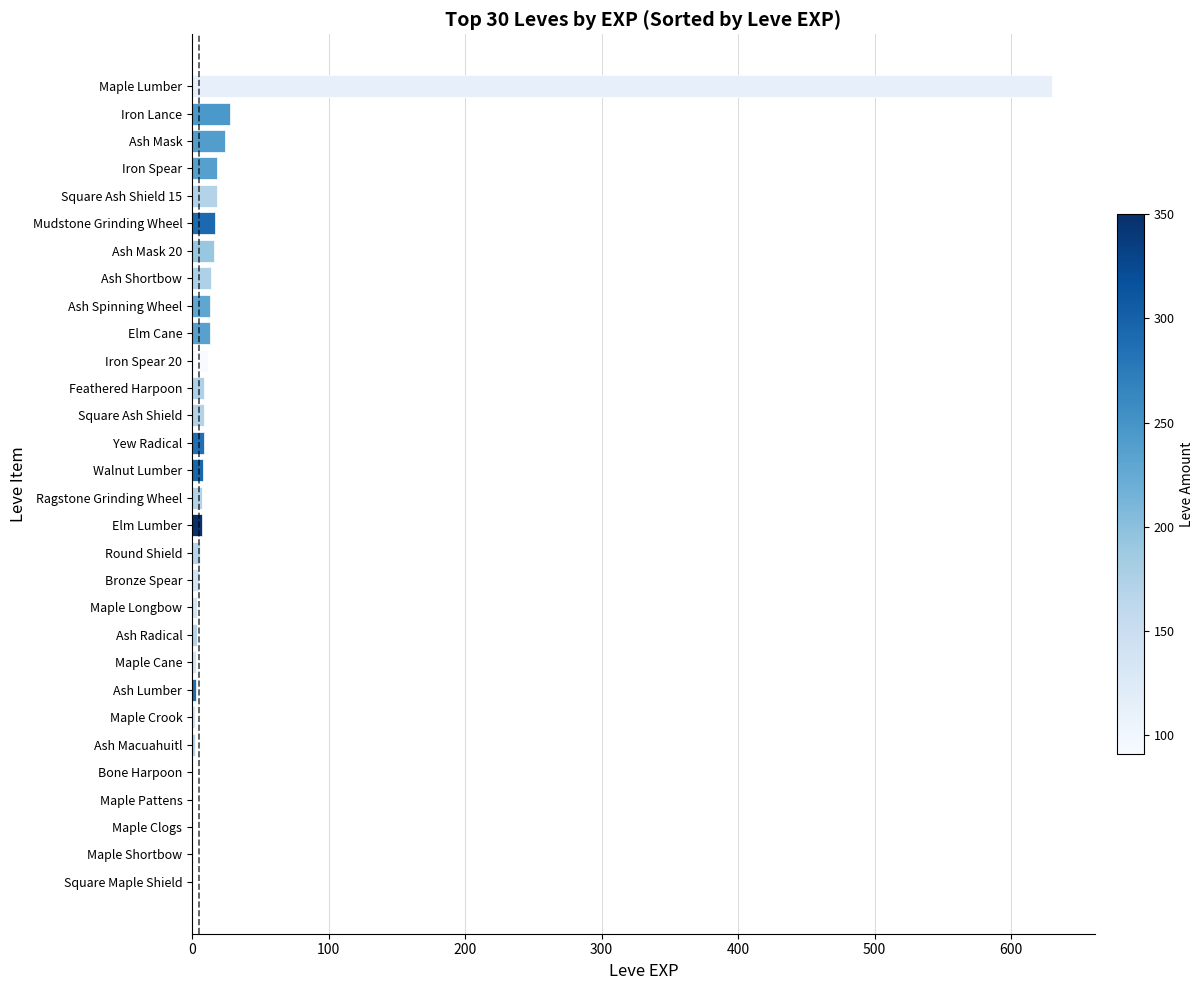

The value at Square Ash Shield 15 is 18. True or false?

True